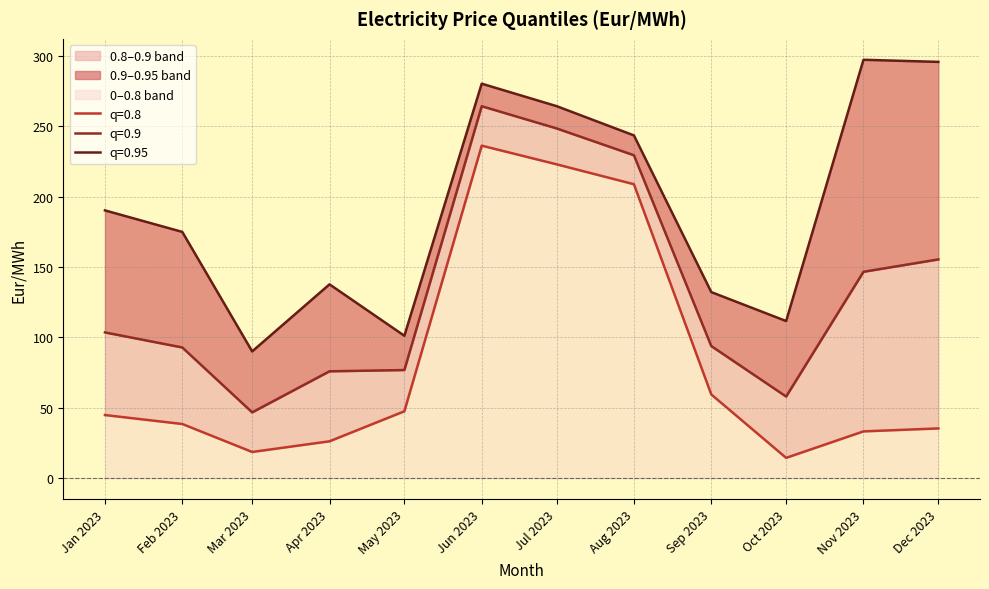

At how many categories does at least one series exceed 53?

12